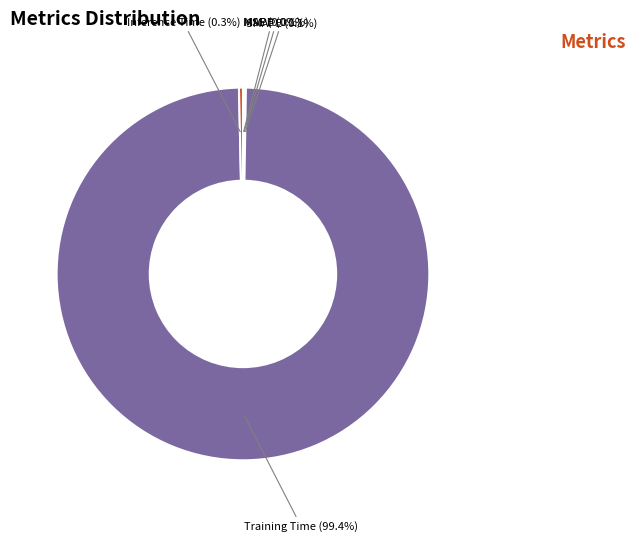

Is there a majority slice in this chart?

Yes